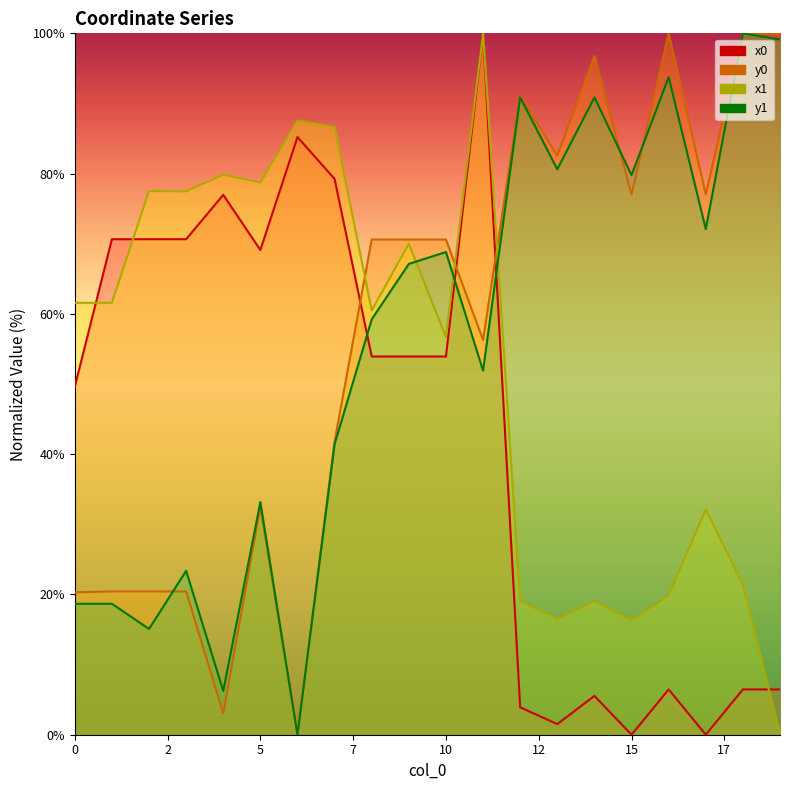

How many values in the y0 series are below 70?

9